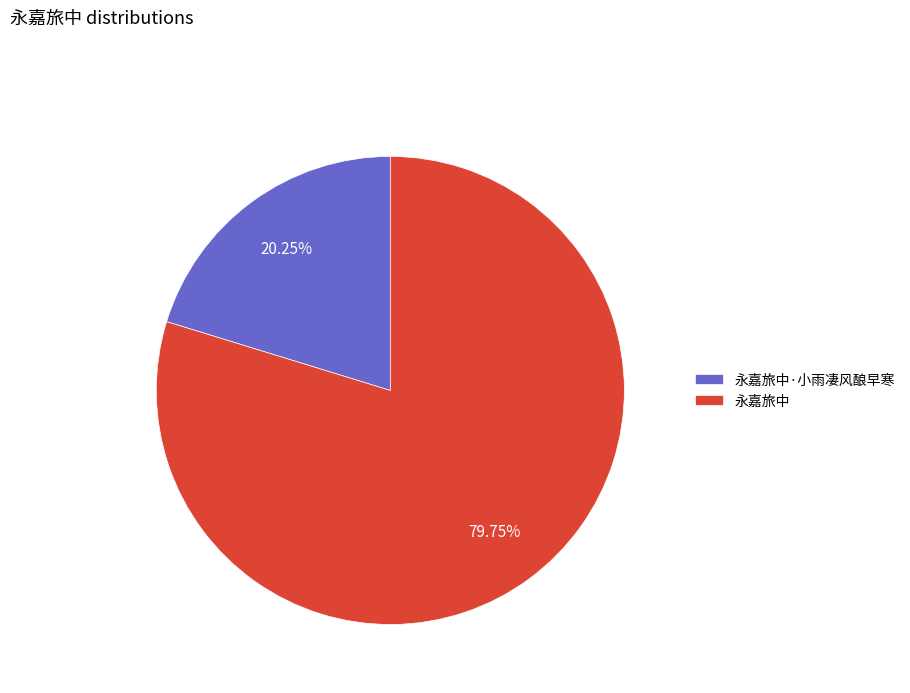

Which category has the biggest portion of the pie?

永嘉旅中